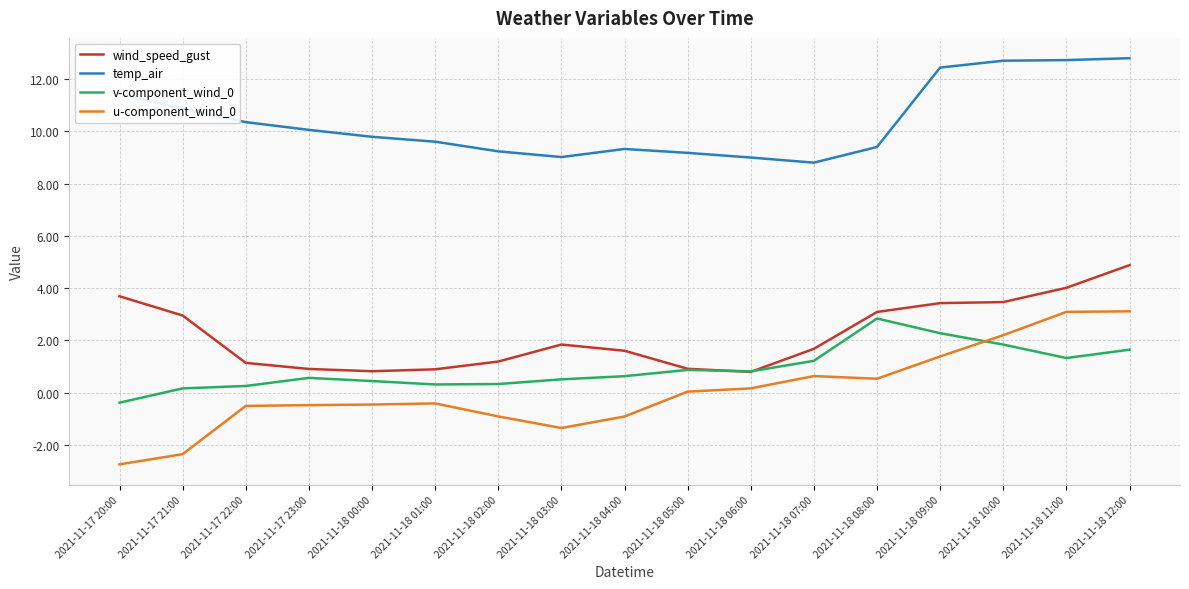

Does the chart have visible grid lines?

Yes